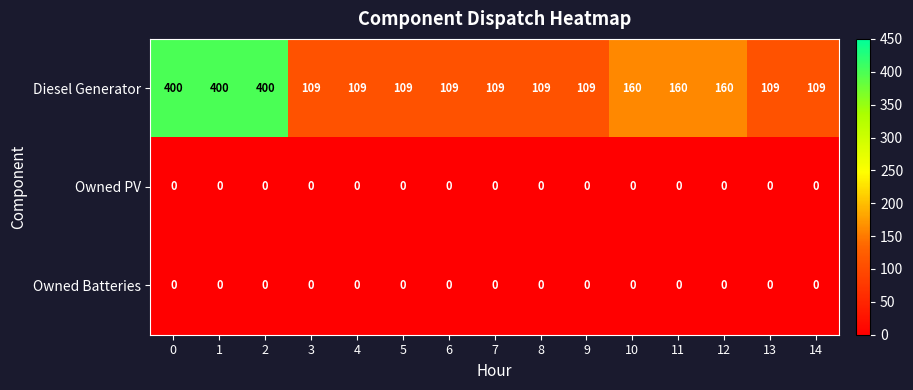

Is it true that Diesel Generator equals 156 at 5?

False